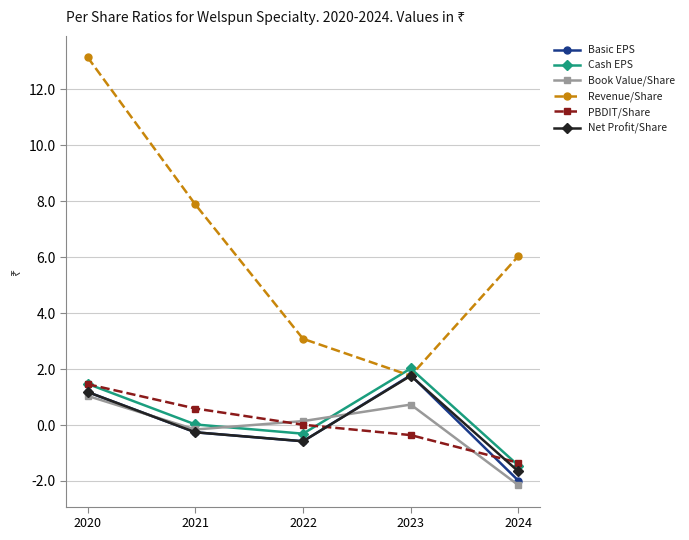

Count the number of categories in the chart.

5